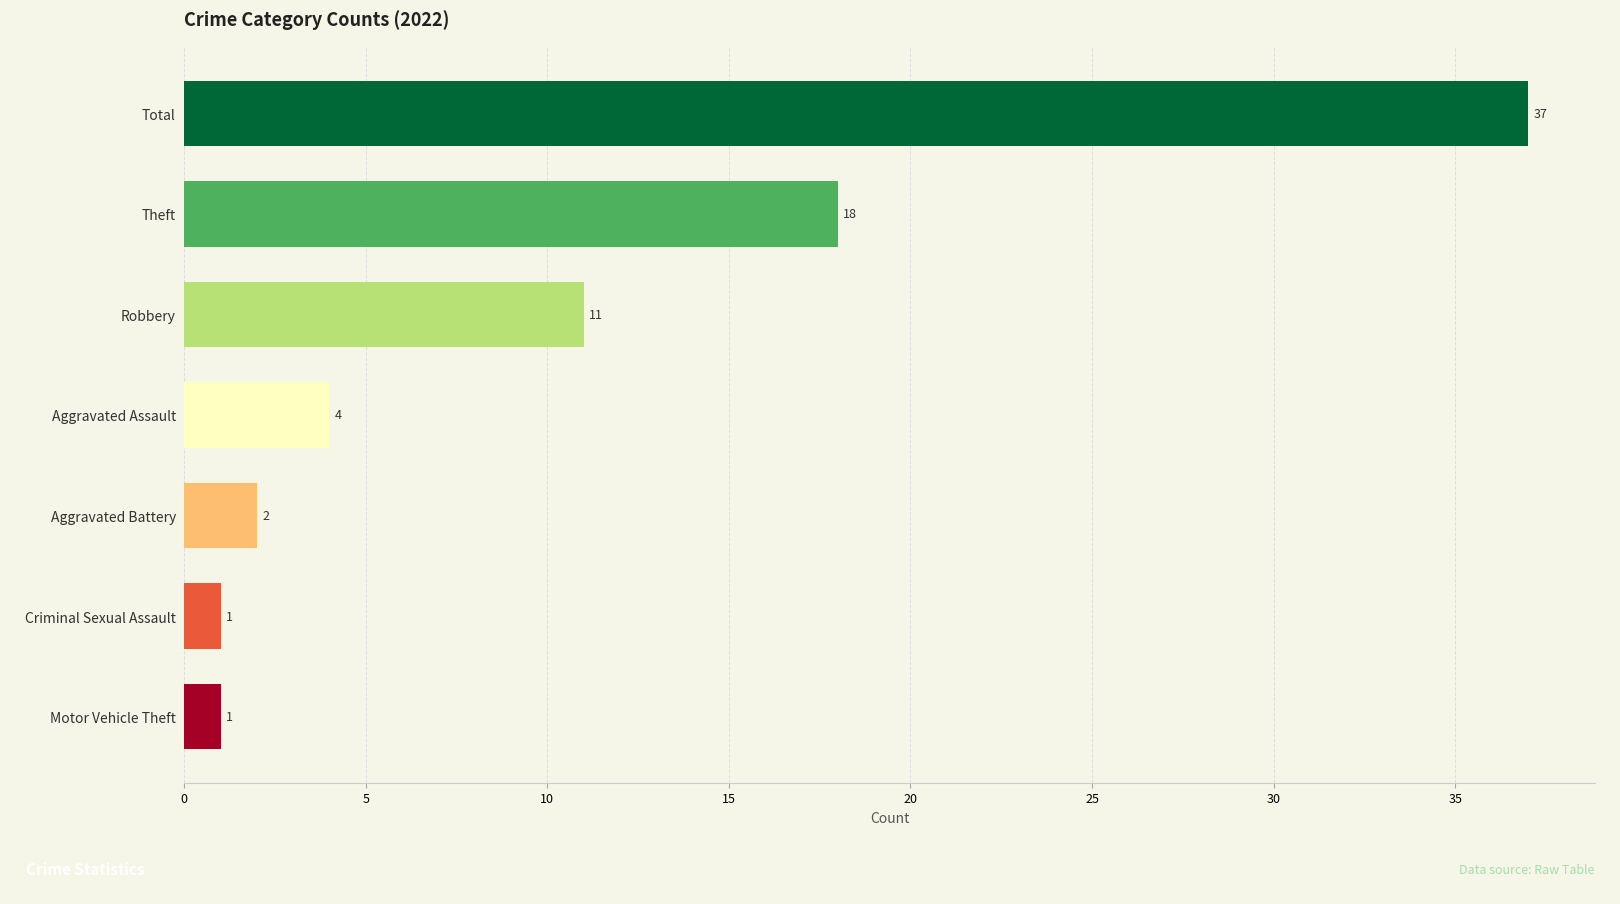

The chart shows a value of 28 at Theft. True or false?

False